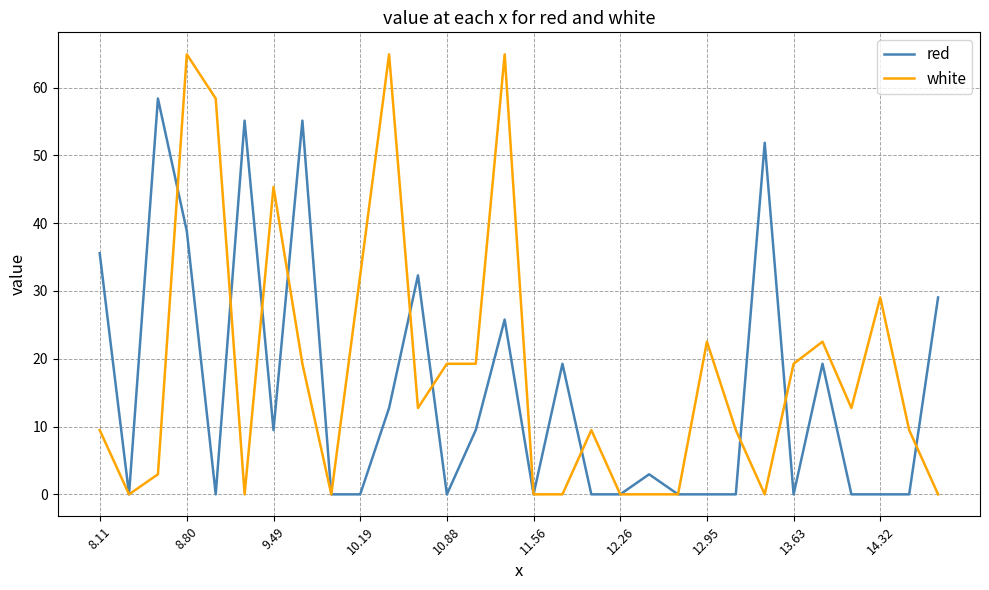

List the series in order of their overall mean, highest first.

white, red